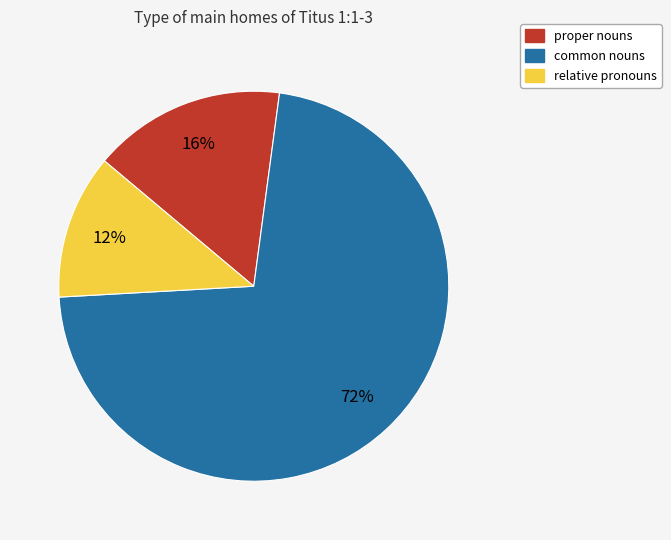

Which category has the biggest portion of the pie?

common